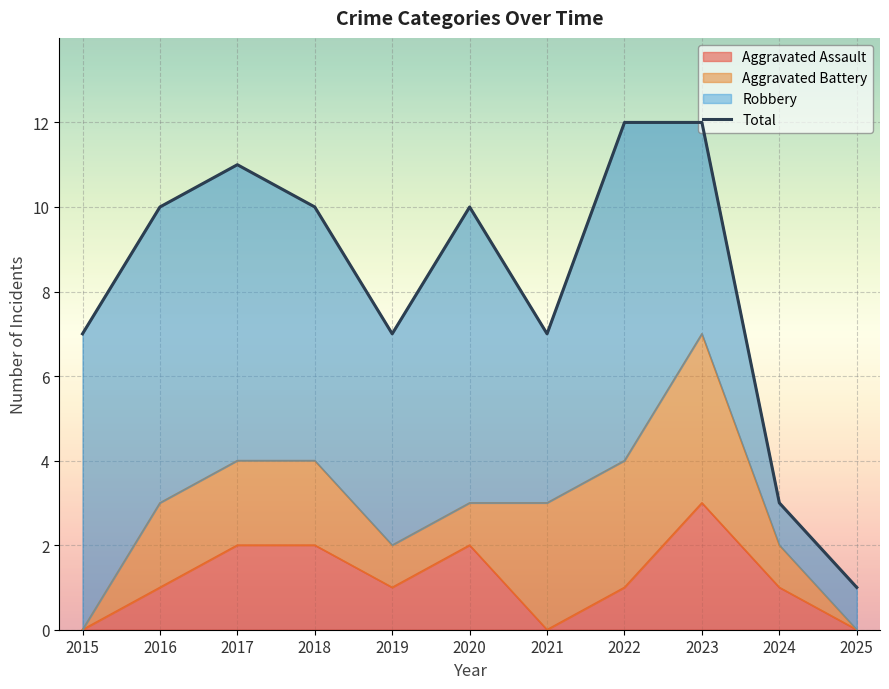

What is the greatest value displayed?

12